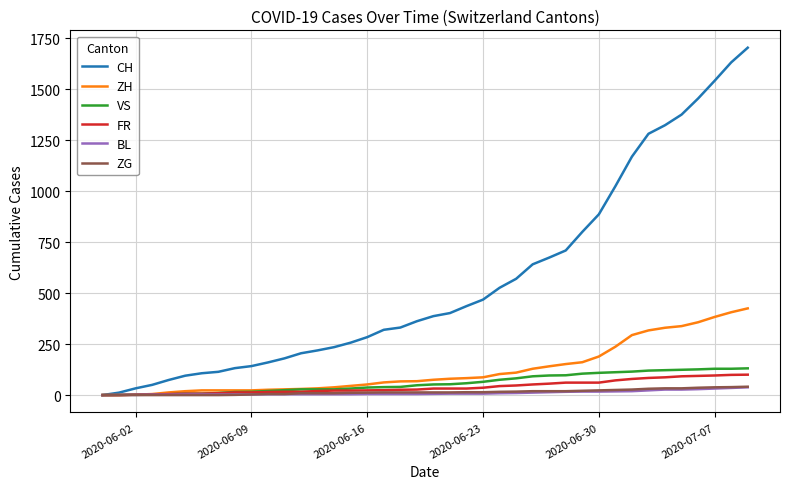

Does the chart display data point markers on the line(s)?

No